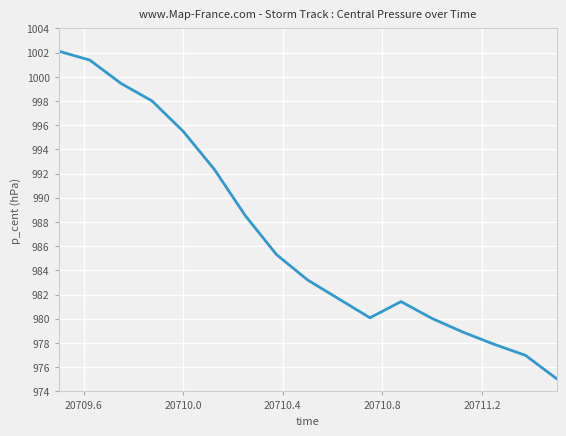

What is the greatest value displayed?

1002.1